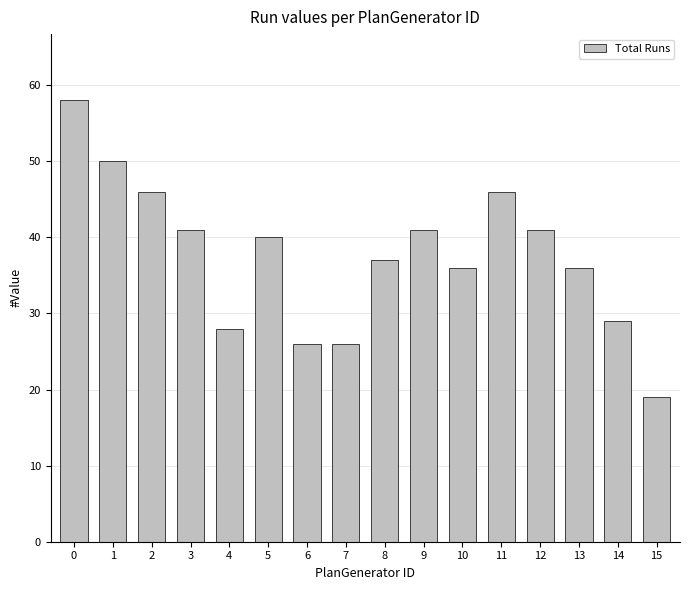

What is the average value?

38